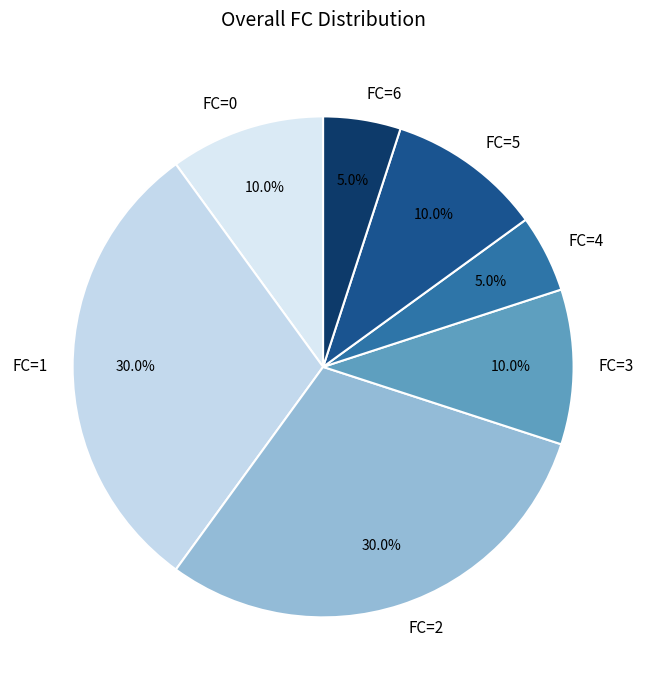

To the nearest percent, what is the average slice percentage?

14%